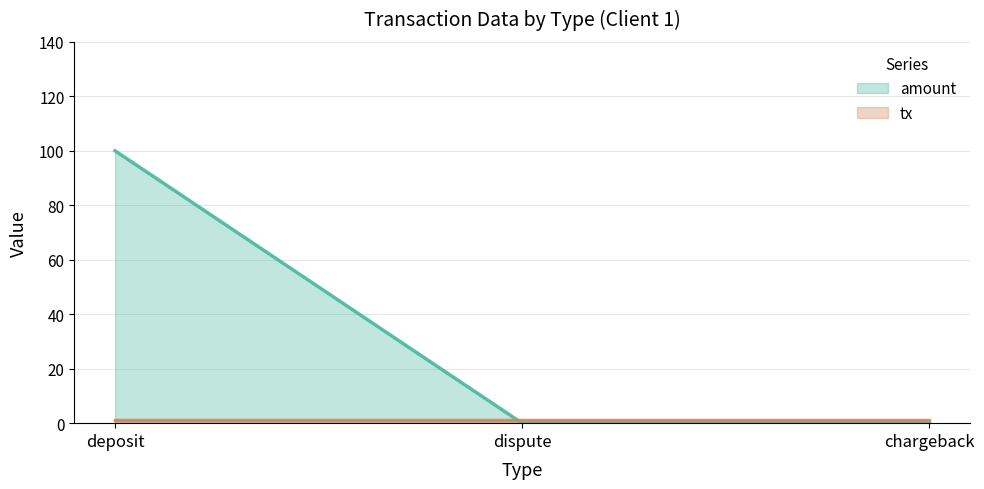

Between deposit and dispute, which series saw the biggest shift?

amount